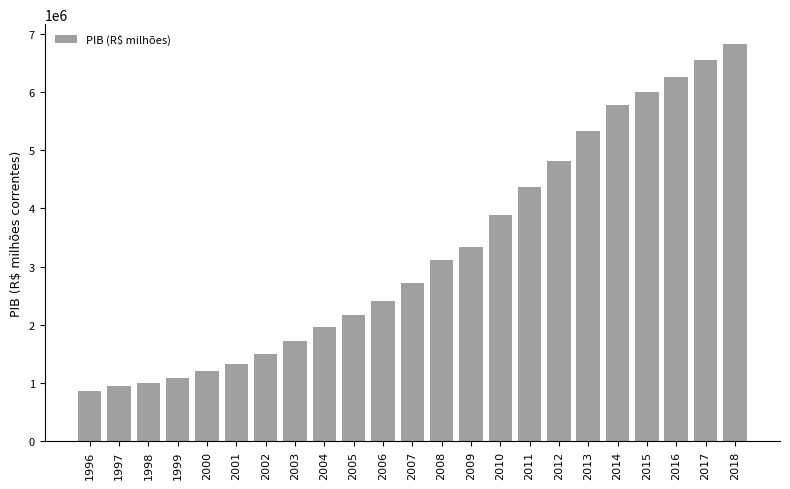

What is the change in value from 2008 to 2013?

+2221815.9